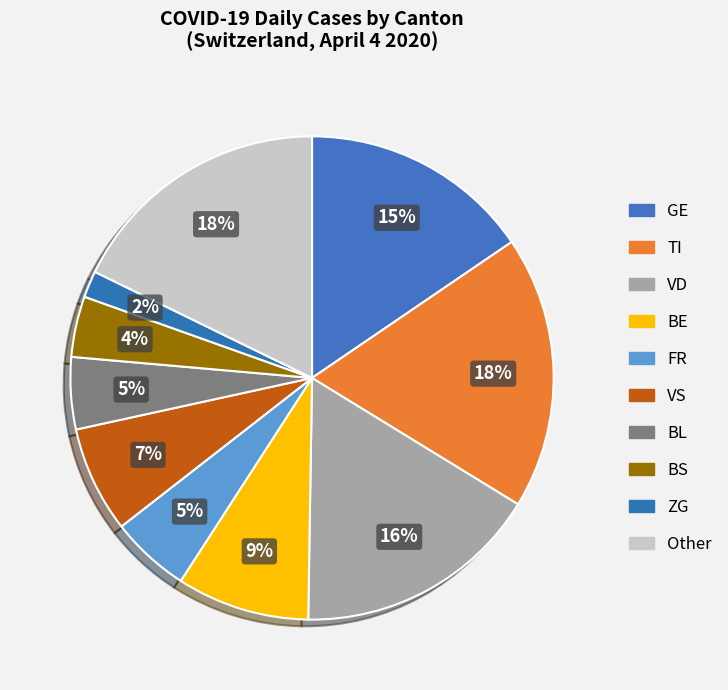

Count the number of slices in the pie.

10